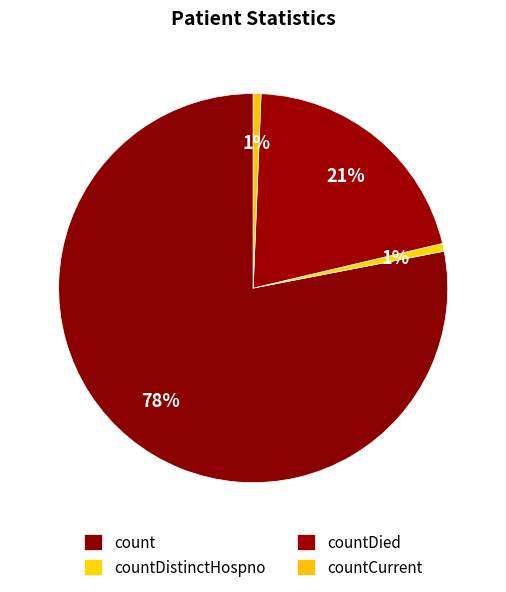

Rank the categories by value from highest to lowest.

count, countDied, countDistinctHospno, countCurrent